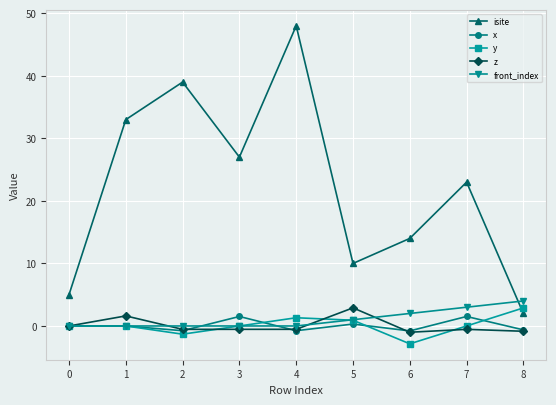

Where do isite and front_index first cross each other?

7 and 8